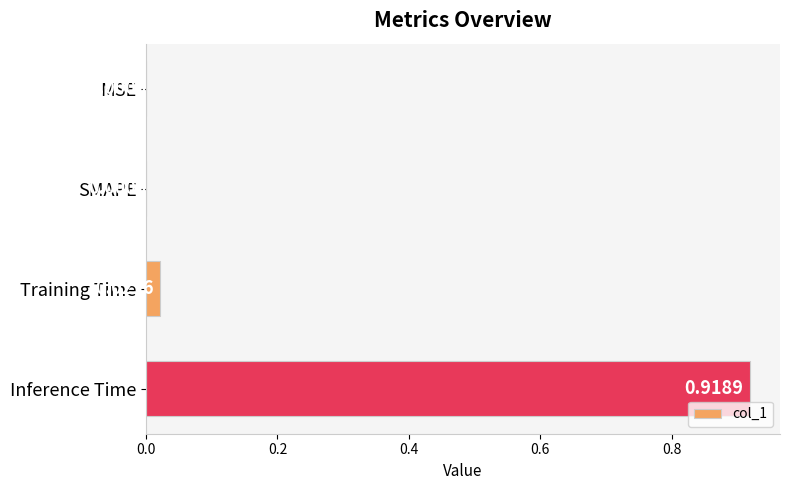

Count the number of values greater than 0.

2